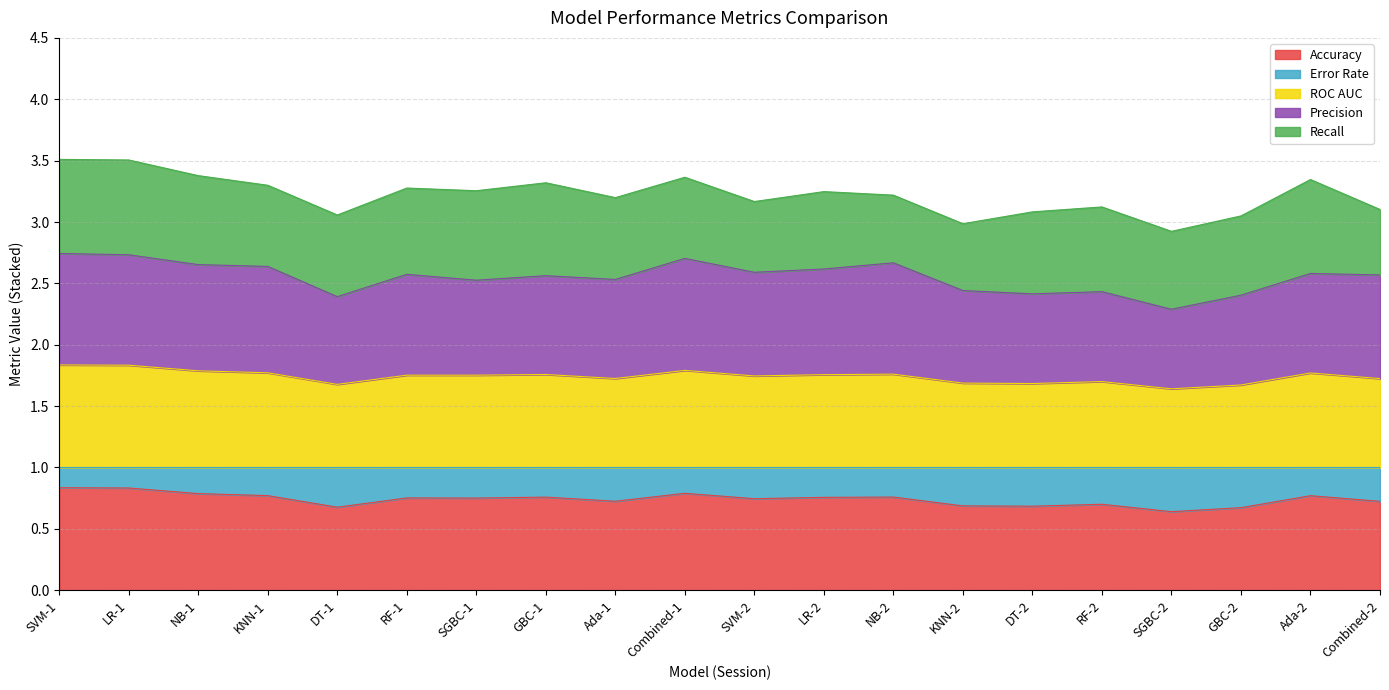

True or false: Precision and Error Rate cross at least once.

False